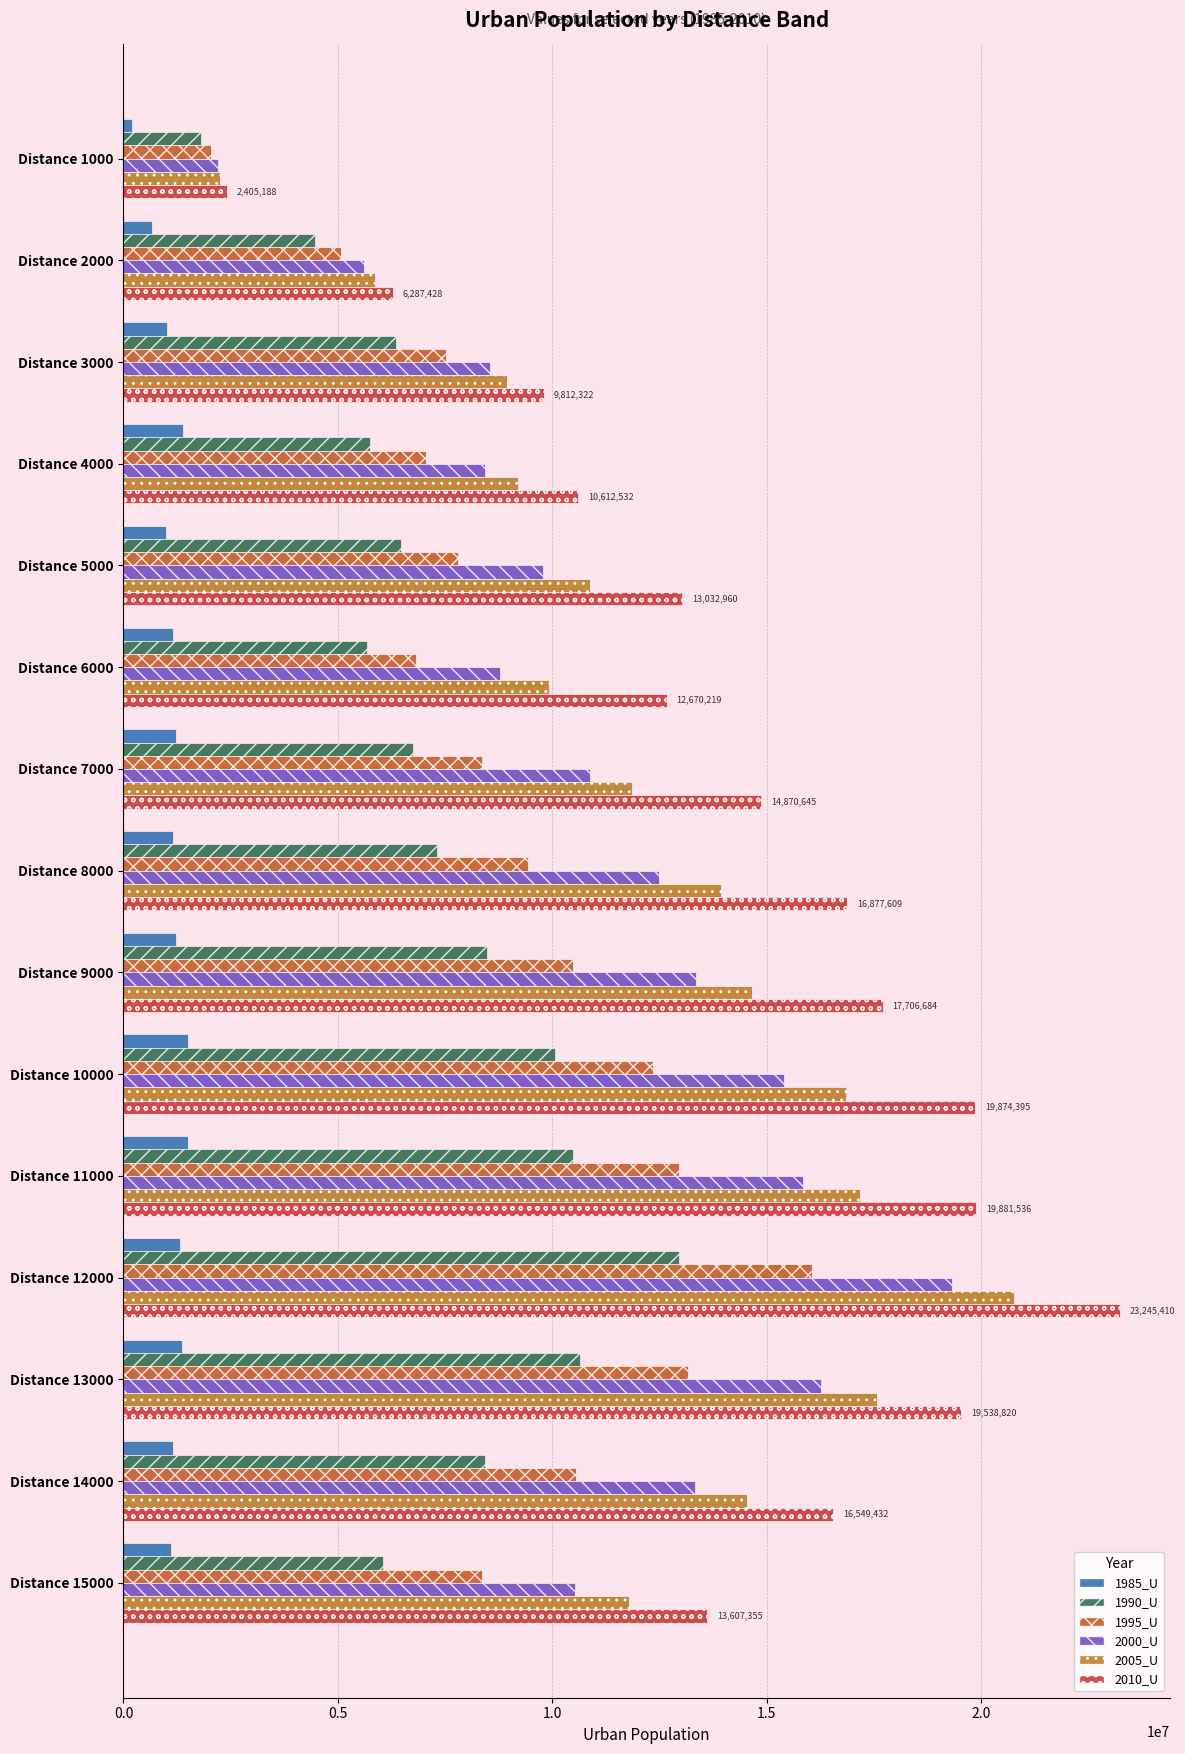

How many values in the 2000_U series are below 10887733?

7